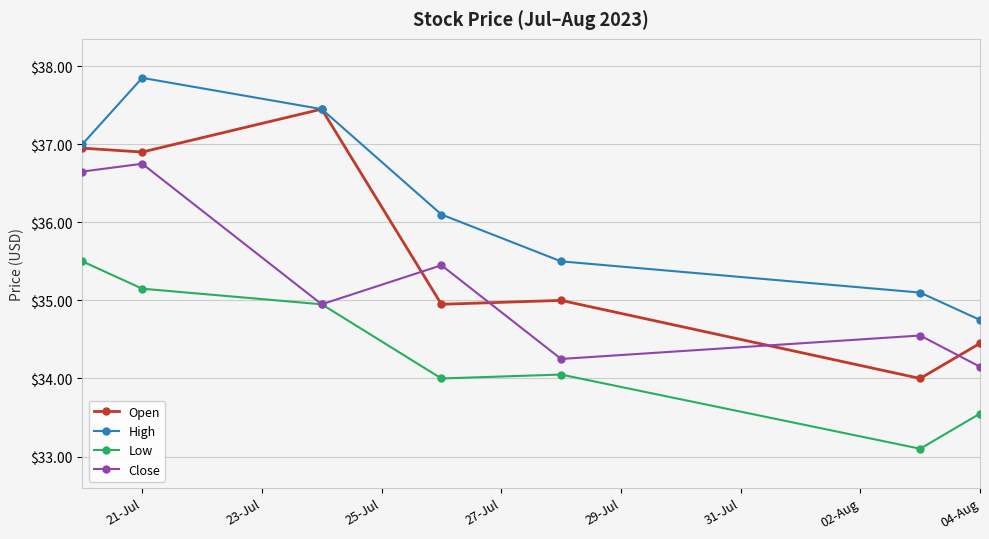

List the series in order of their peak value, highest first.

High, Open, Close, Low